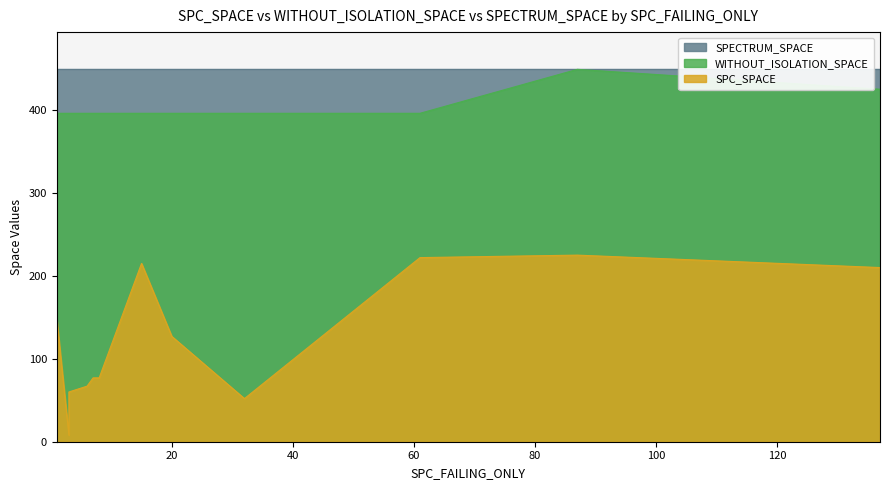

The value of WITHOUT_ISOLATION_SPACE at -1 is 0. True or false?

True